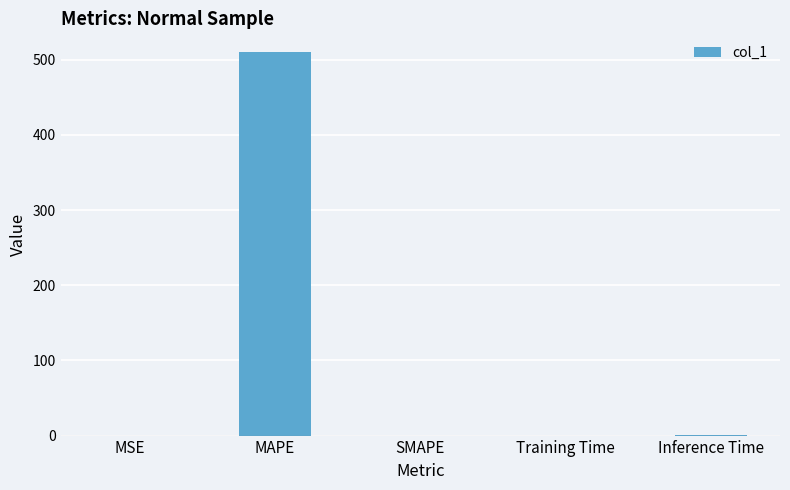

What value does the data have at MAPE?

509.7